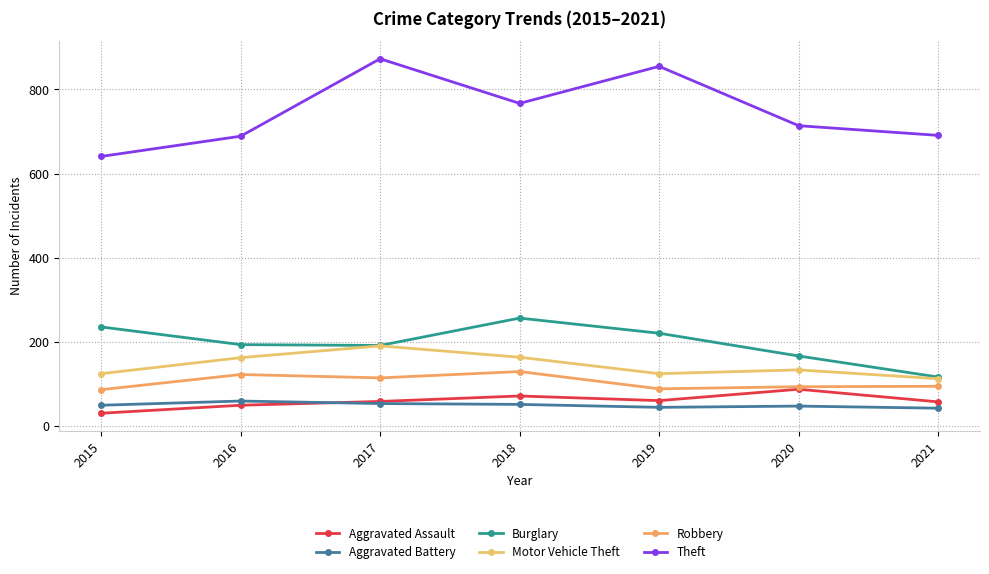

True or false: Aggravated Battery and Robbery intersect in this chart.

False